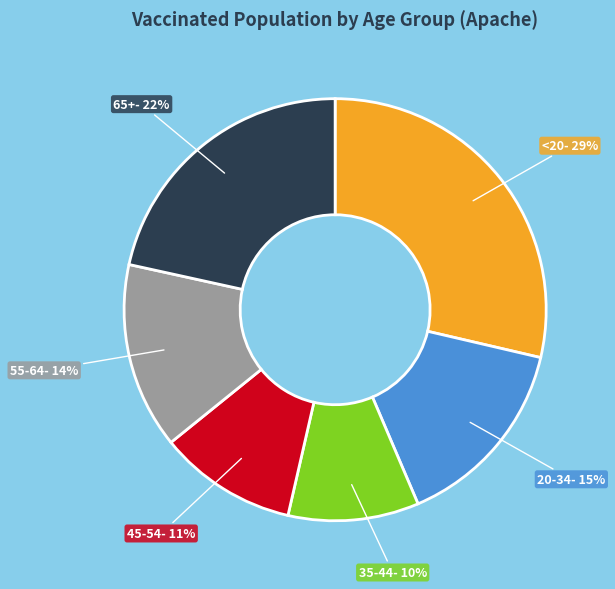

Is 45-54 the majority of the pie?

No